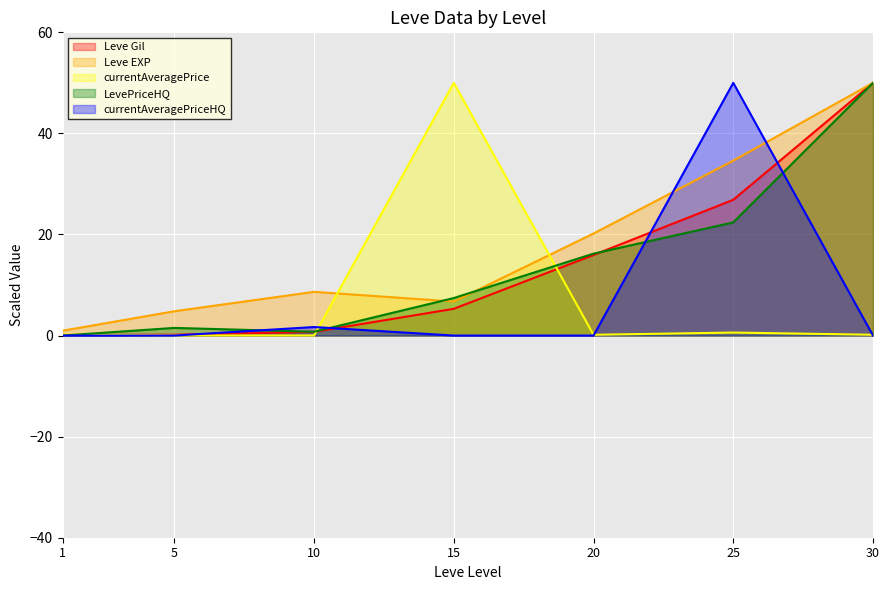

In currentAveragePrice, how many points are lower than both neighbors (excluding endpoints)?

2